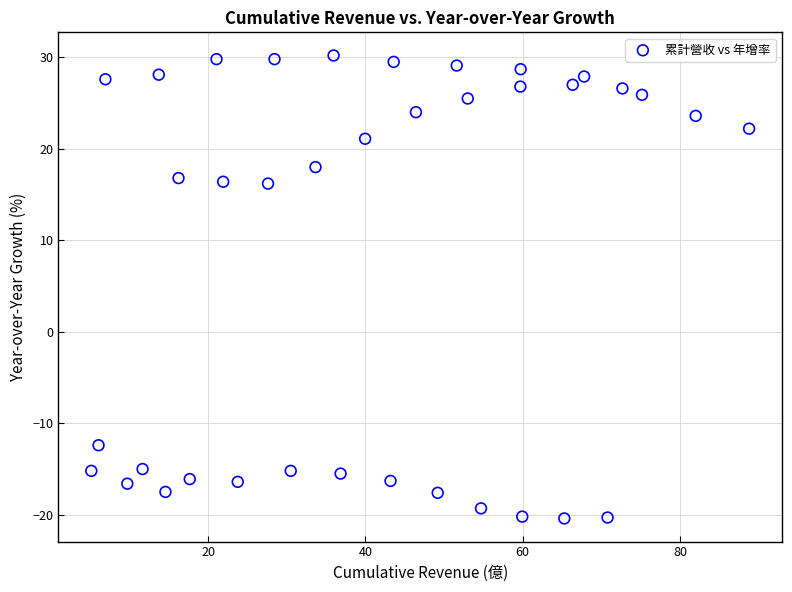

What is the range of Y values (max minus min)?

50.6